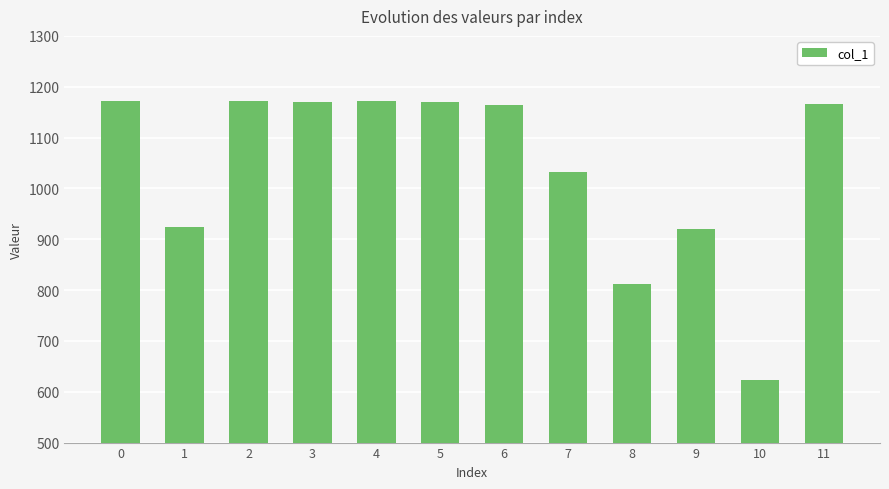

What is the difference between the values at 0 and 6?

6.0